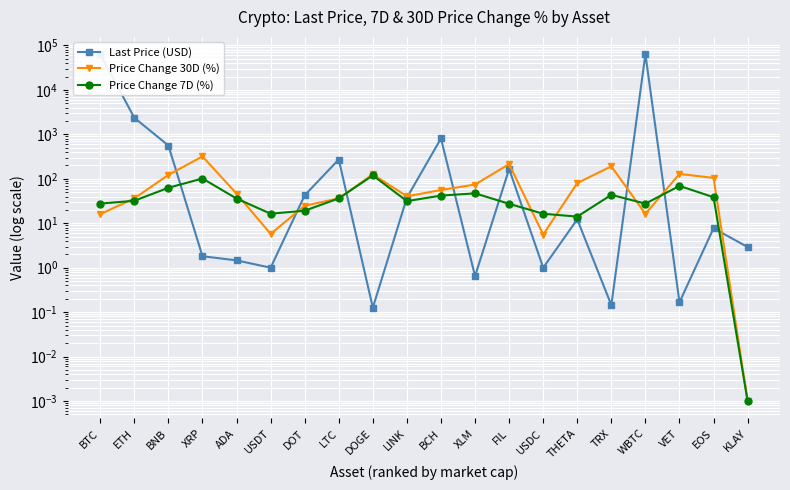

True or false: Last Price (USD) has a value of 1.0 at USDT.

True